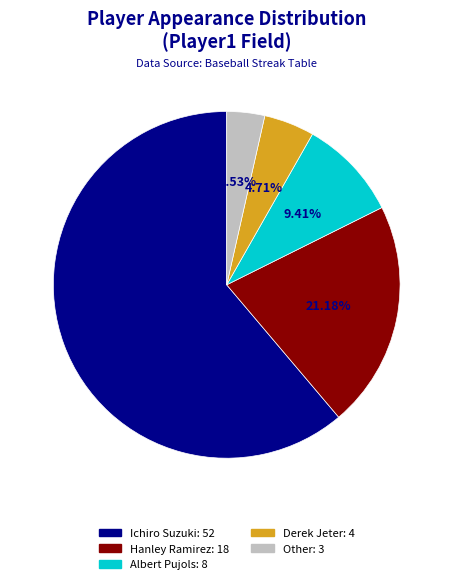

How many slices are in this pie chart?

5